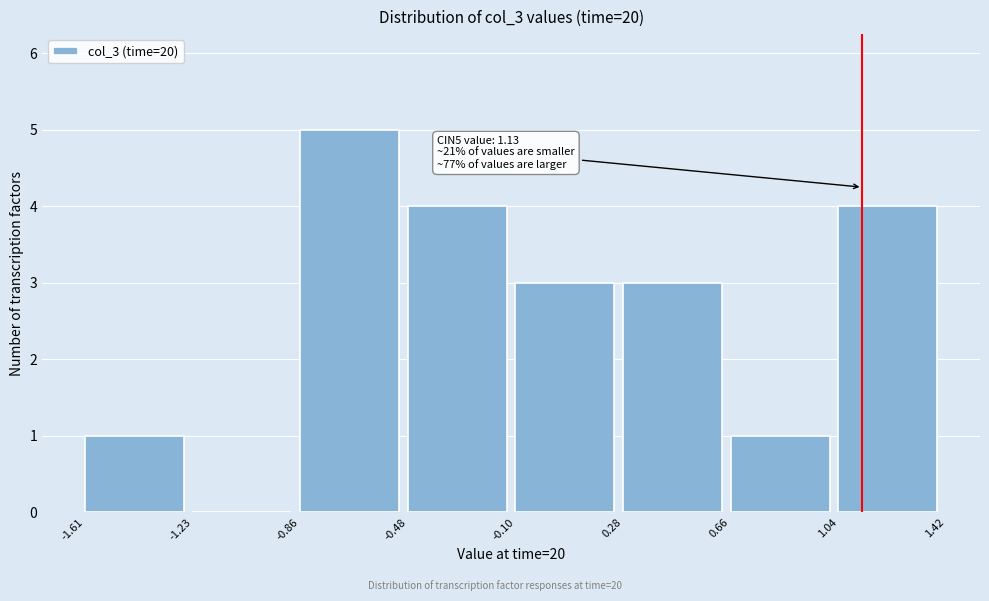

Which range on the x-axis has the tallest bar?

-0.86 to -0.48